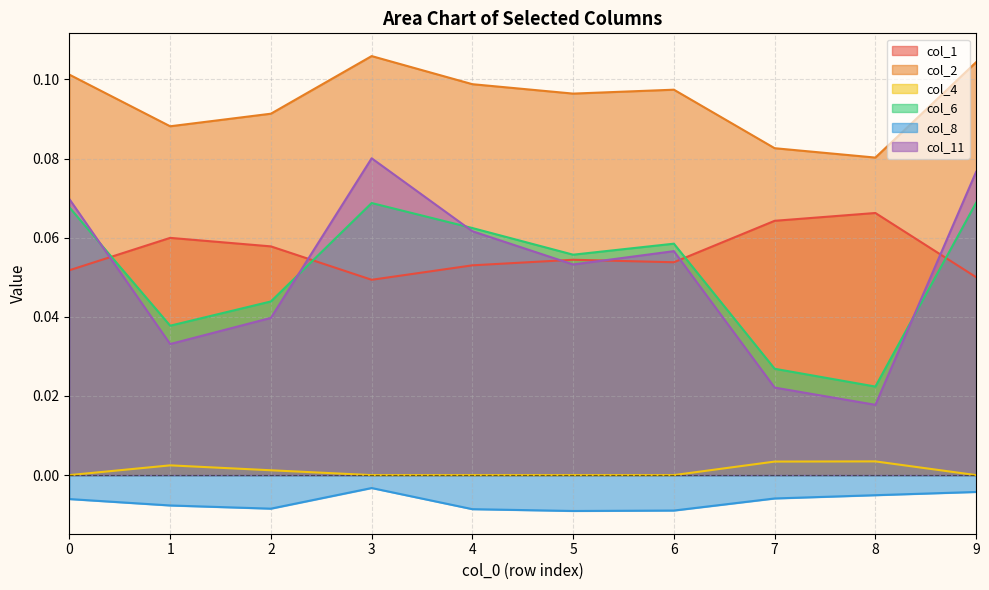

How many col_11 values are between 0 and 1?

10